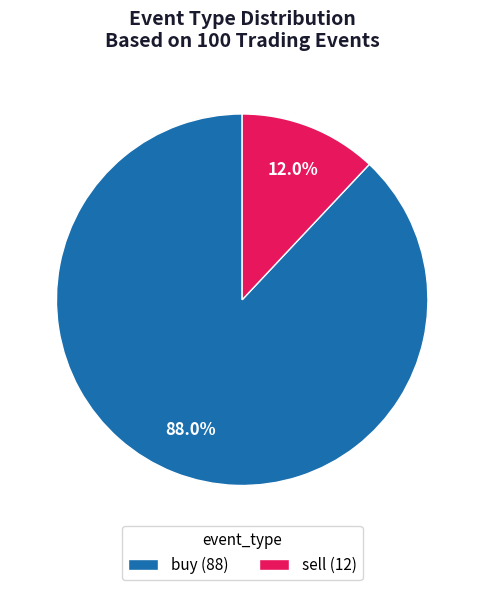

How many slices are in this pie chart?

2